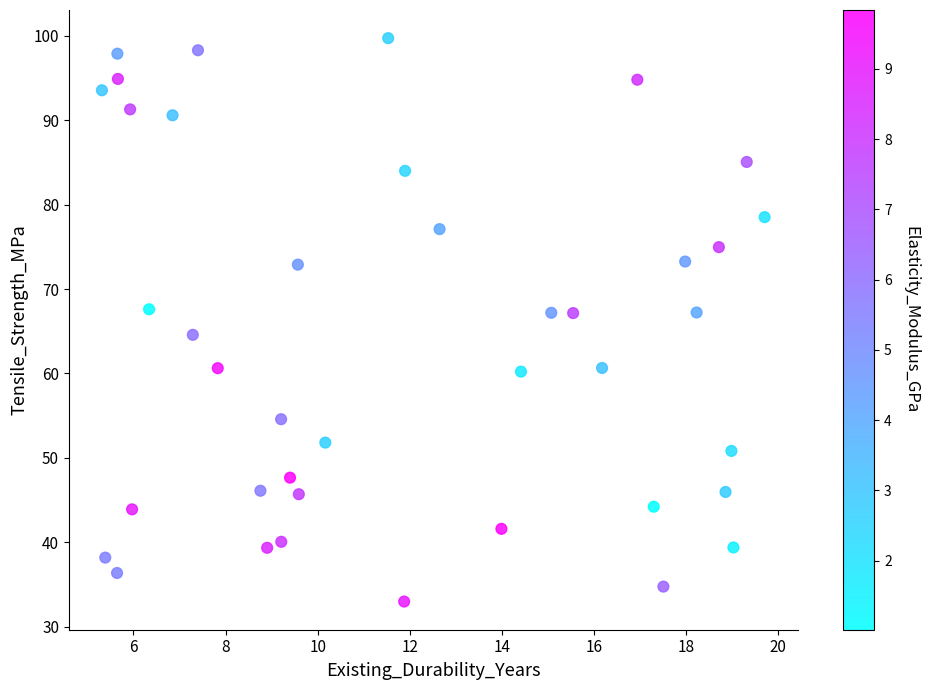

What is the range of X values (max minus min)?

14.4